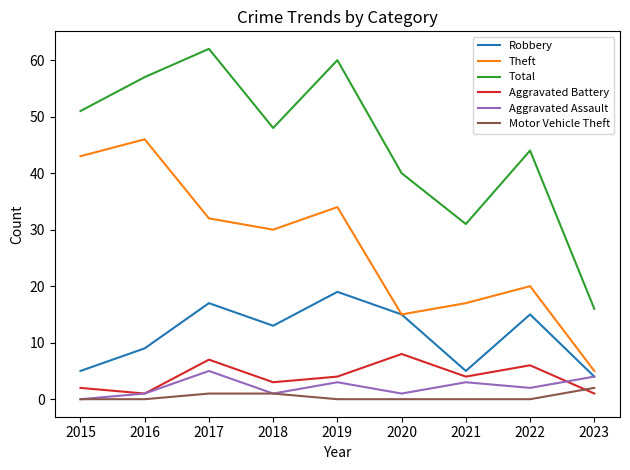

What is the highest value of the Robbery series?

19